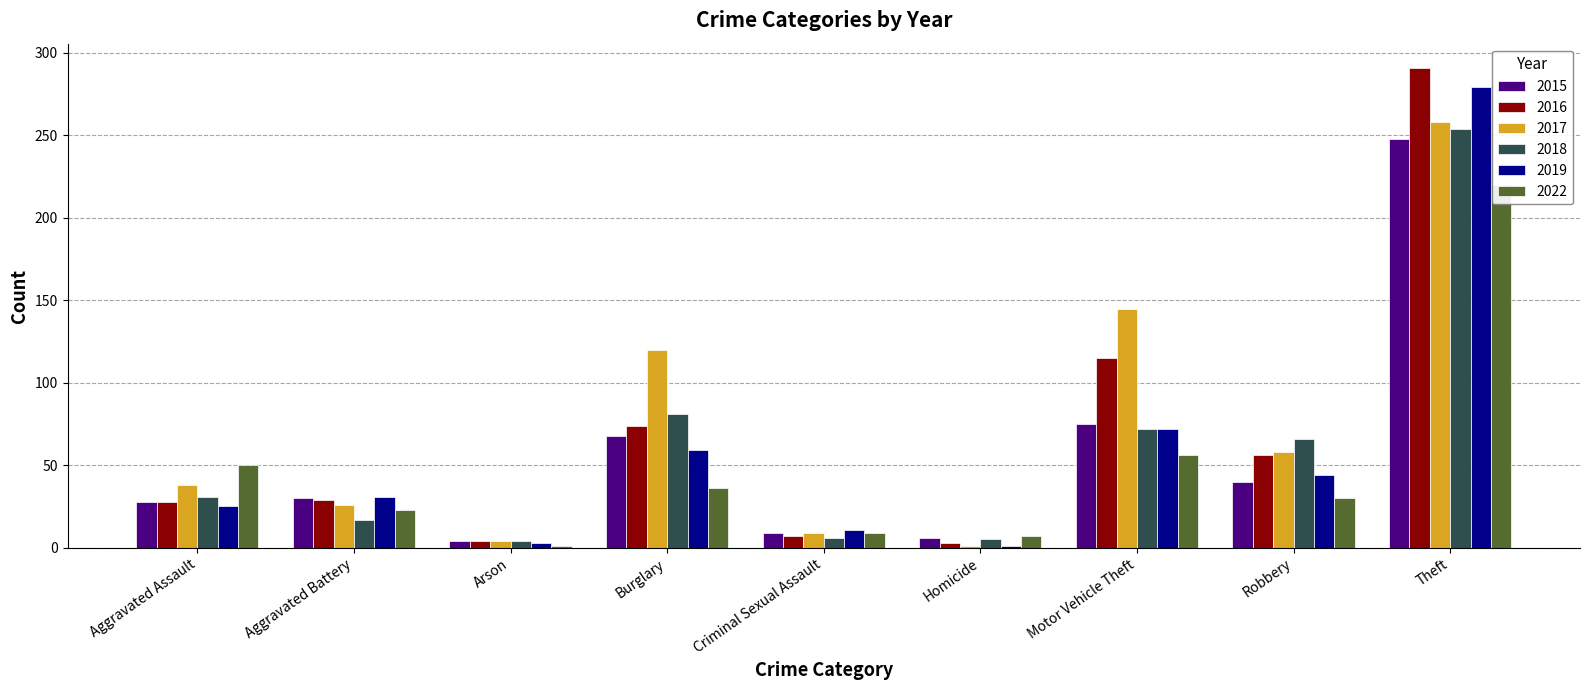

The 2018 series shows 168 at Theft. True or false?

False